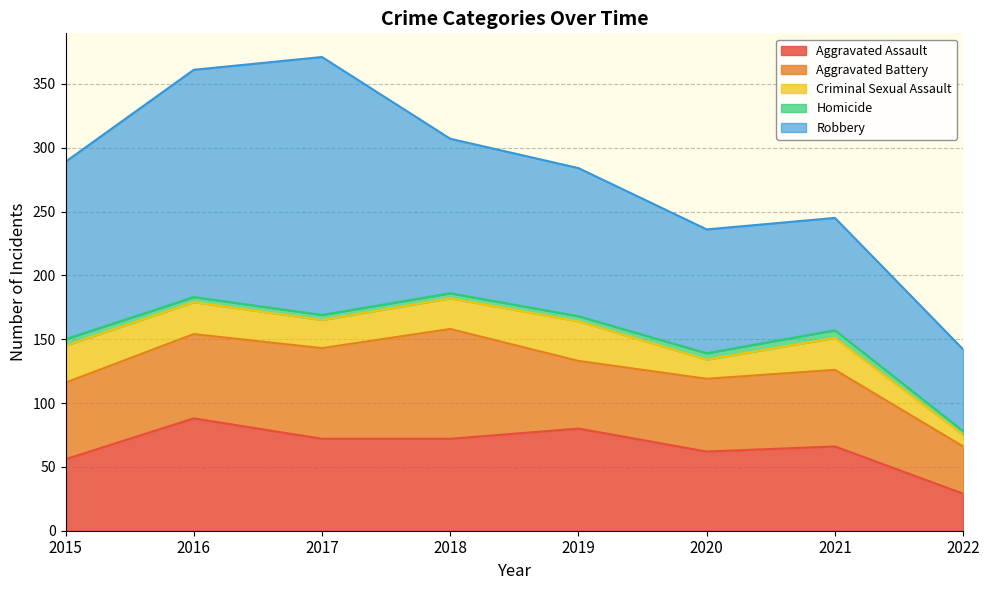

True or false: Robbery has a value of 202 at 2017.

True